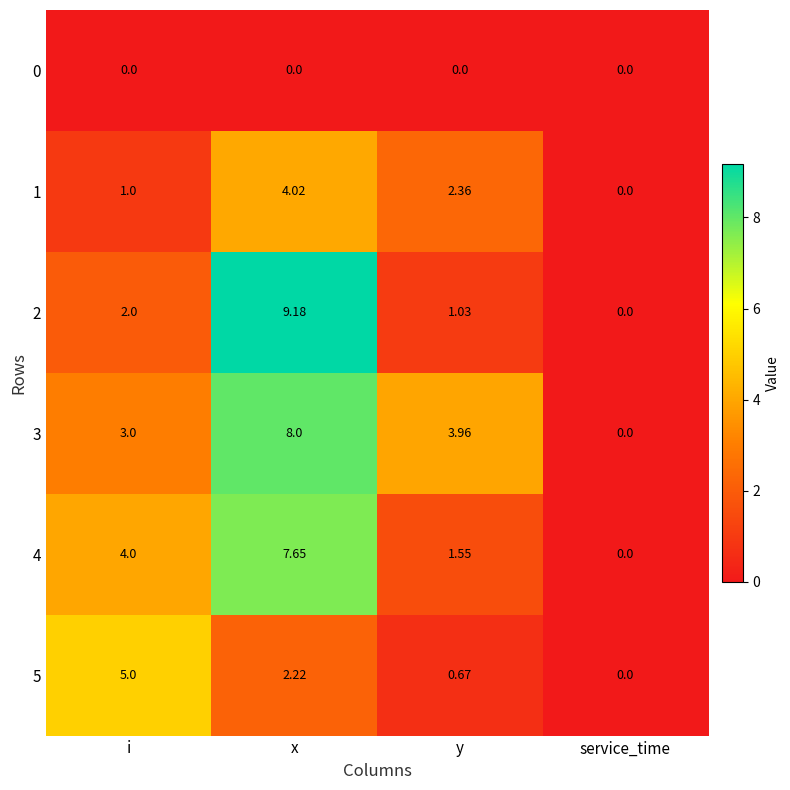

Where is 4 nearest to the value 3?

i